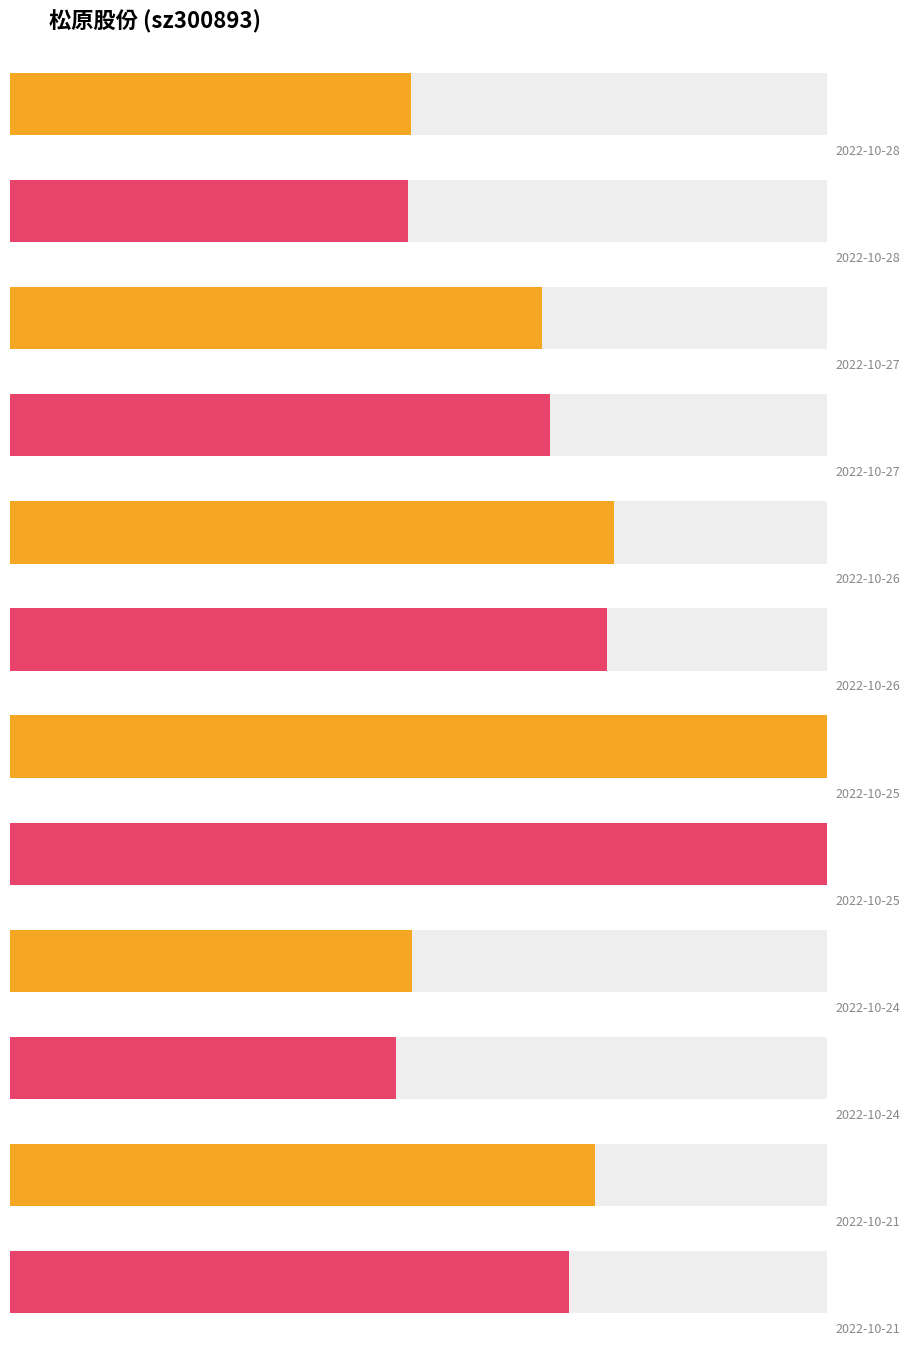

Reading left to right, what are all the values shown in this chart?

price: 30.8	31.8	31.3	31.9	30.2	29.6
volume: 13381.0	17749.0	20142.0	27268.0	13404.0	19506.0
t_volume: 4185.0	5672.0	6270.0	8584.0	4056.0	5874.0
t_change: 2.4	3.2	3.6	4.8	2.4	3.5